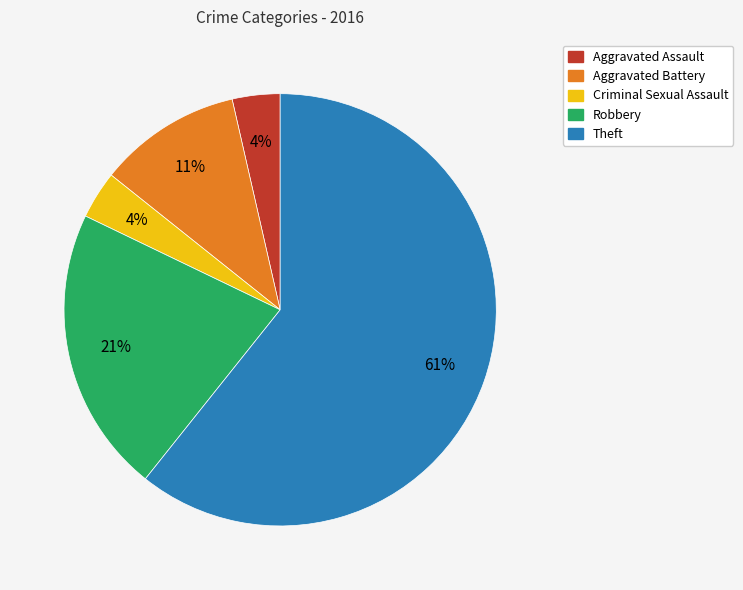

Which slice is the largest?

Theft